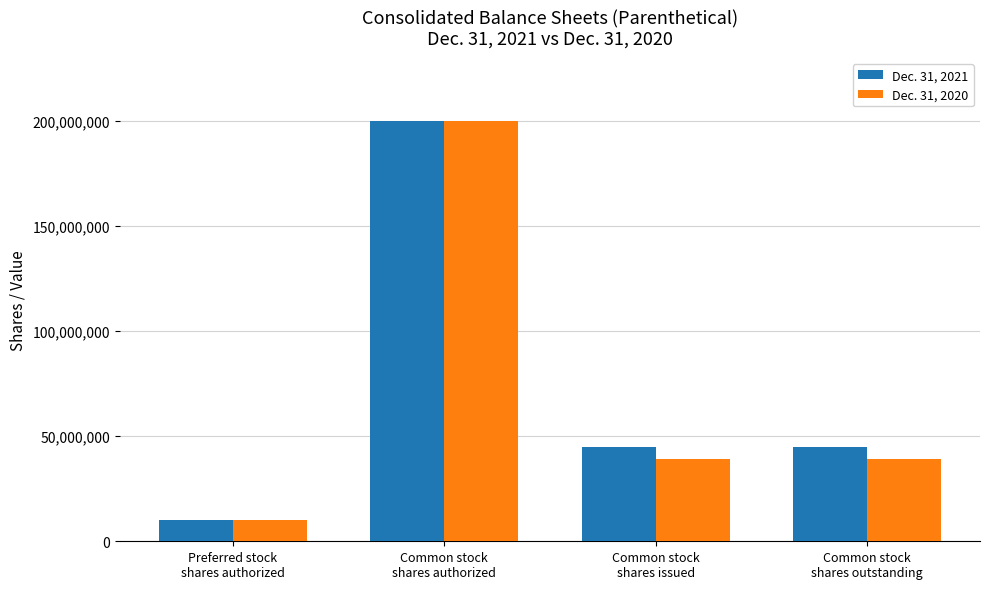

What is the minimum value shown in the chart?

10000000